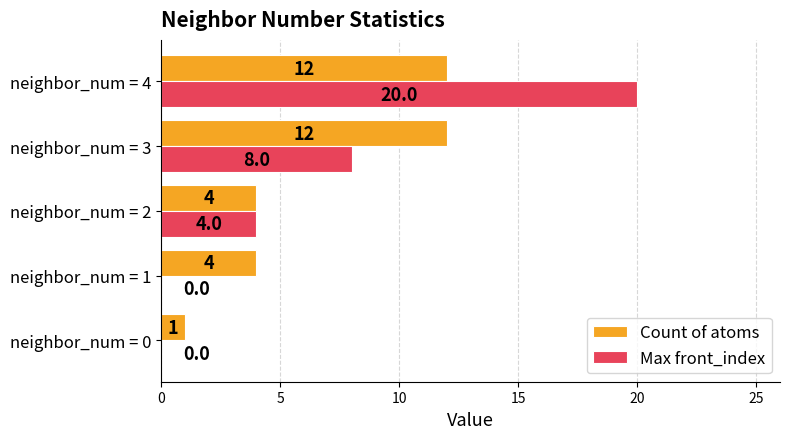

At which label is Max front_index closest to 10?

neighbor_num = 3